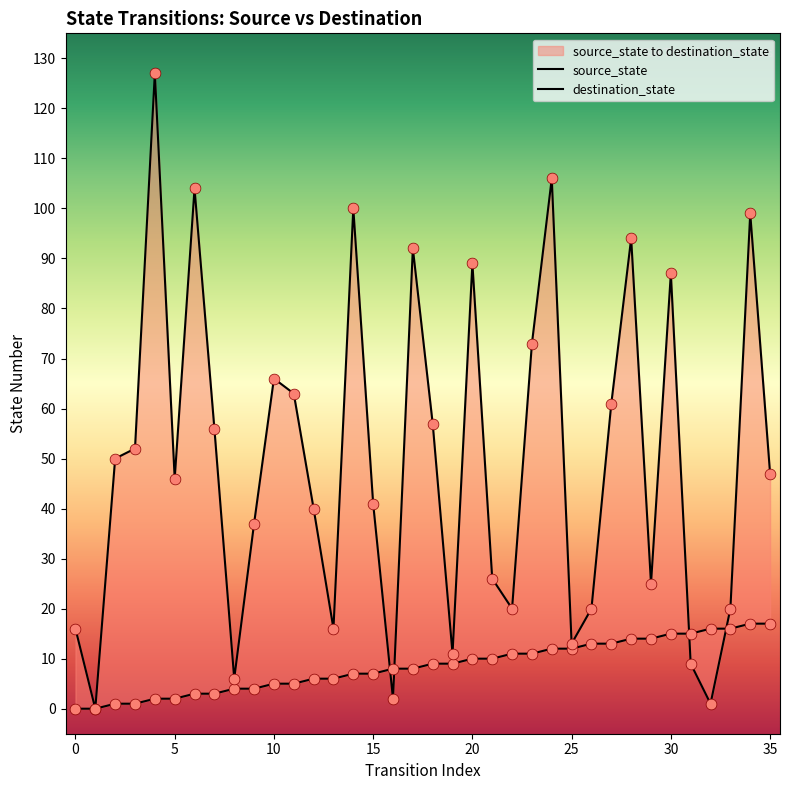

What is the total value across all series at 31?

24